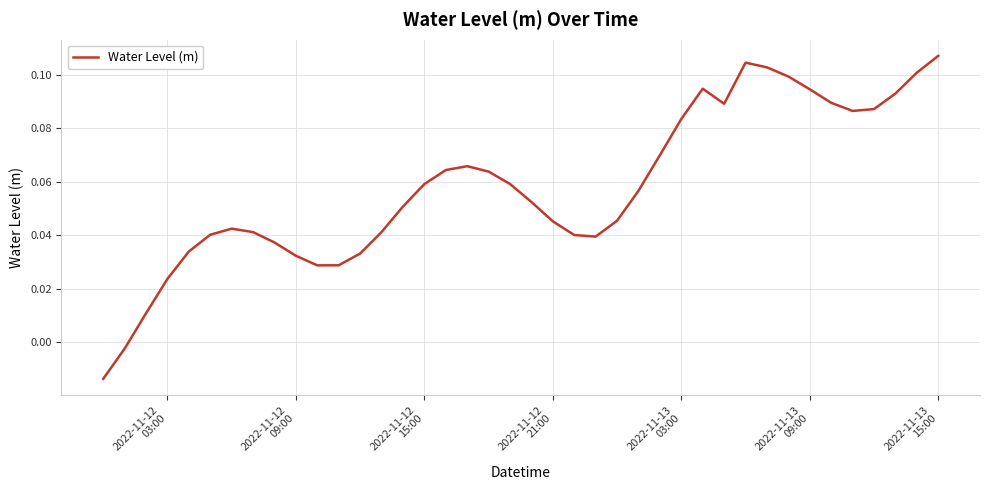

How many values are above zero?

38